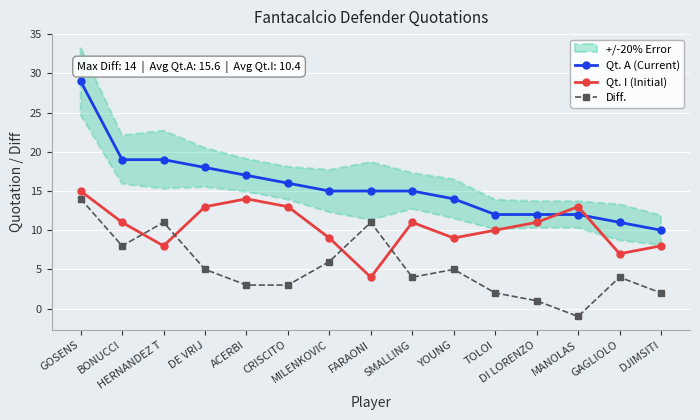

At which category does the chart reach its peak across all series?

GOSENS